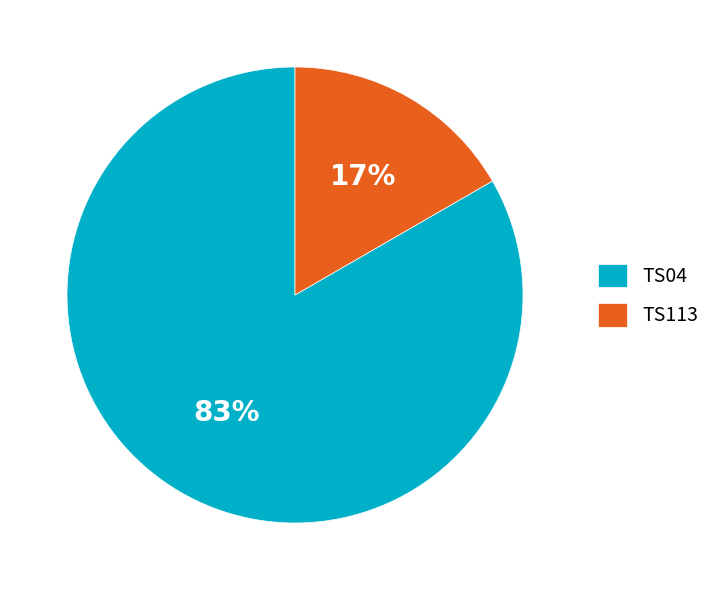

Which has a higher value, TS113 or TS04?

TS04